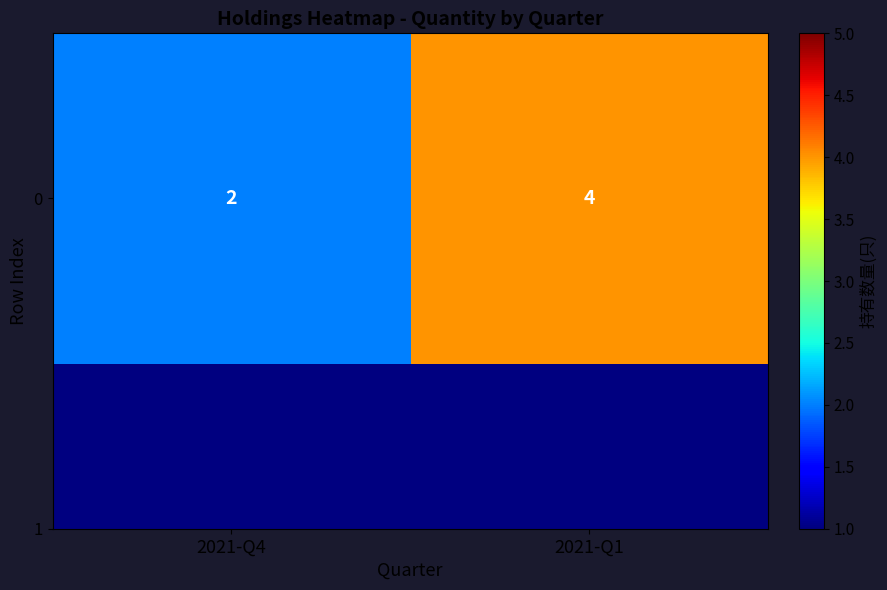

What is the change in value from 2021-Q4 to 2021-Q1?

+2